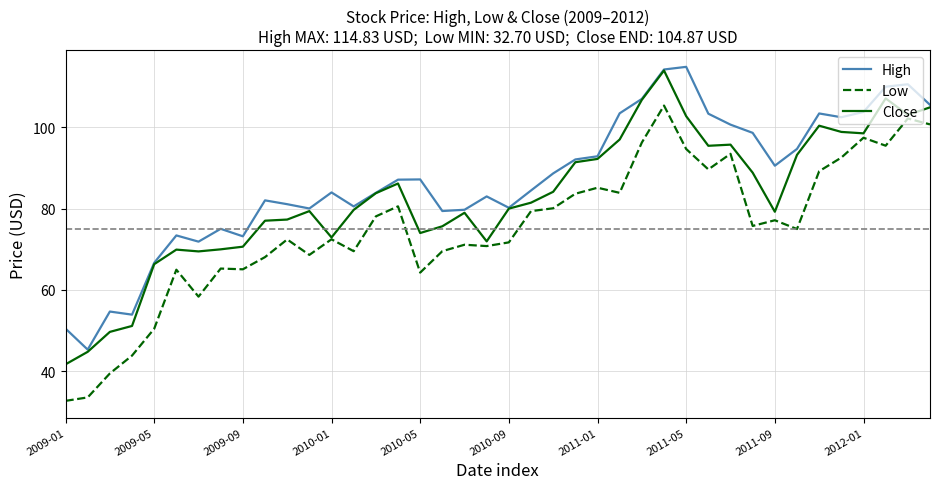

Rank the series by their average value, from lowest to highest.

Low, Close, High